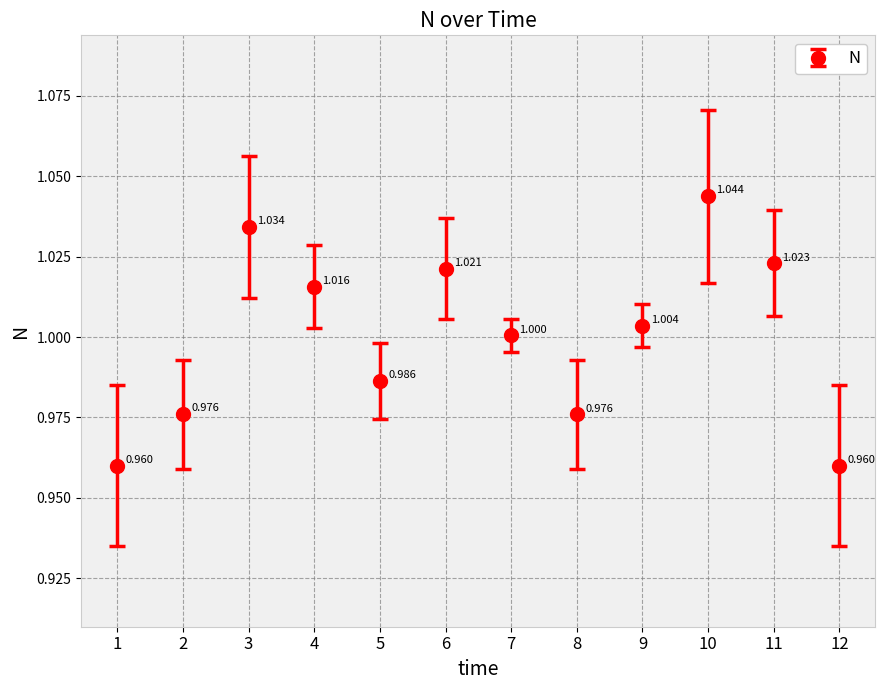

How many values are below 1?

5